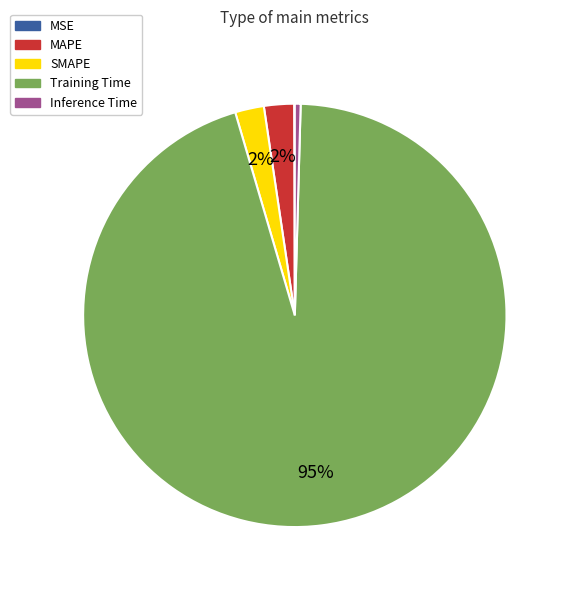

Is the sum of Training Time and Inference Time greater than half?

Yes